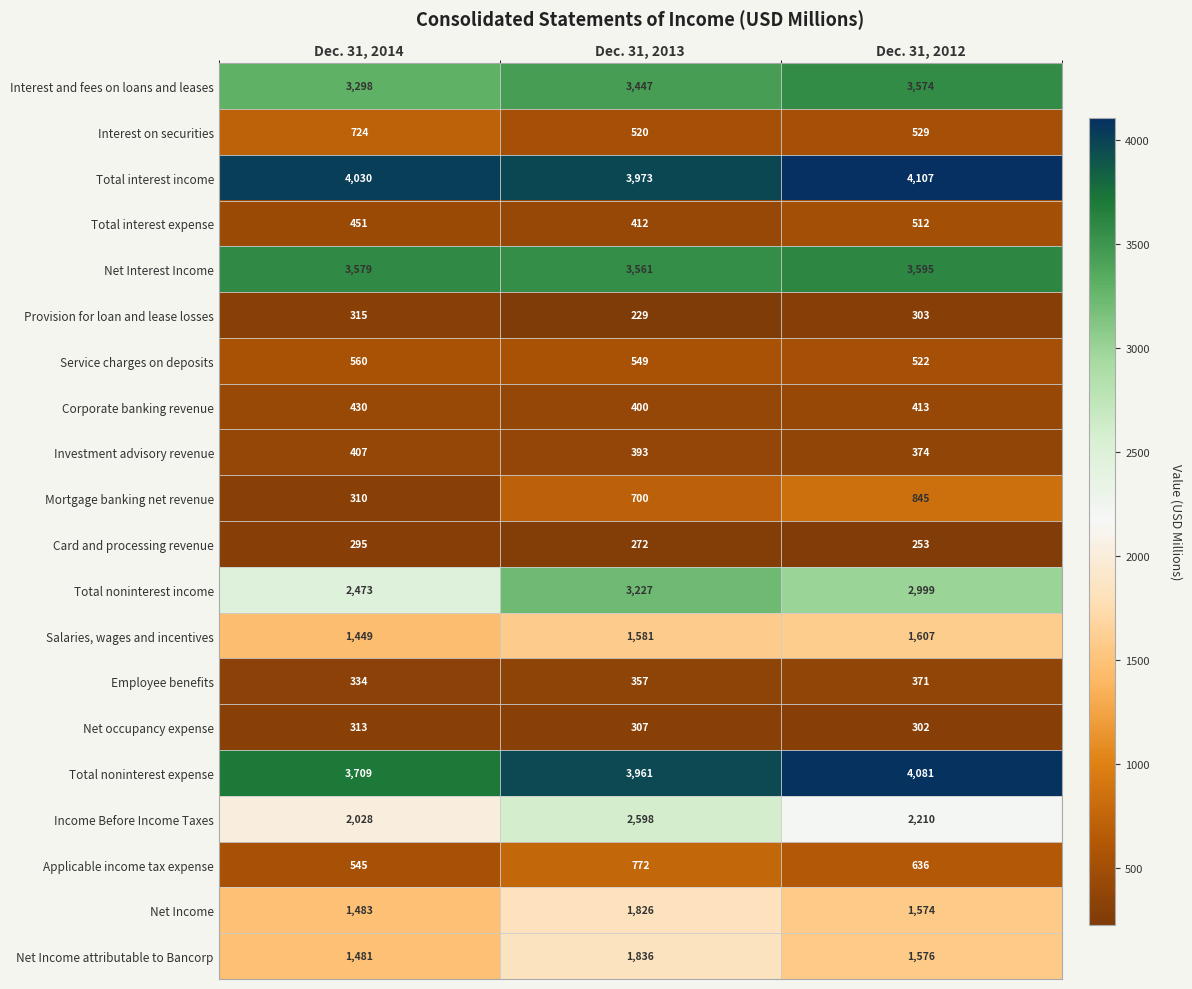

What is the total value across all series at Dec. 31, 2013?

30921